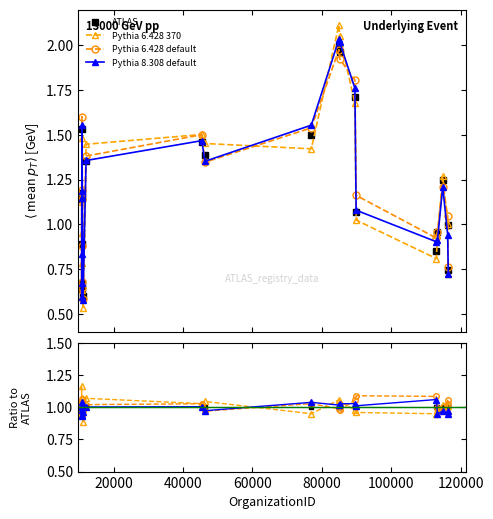

The Pythia 6.428 370 series shows 1.0 at 80000. True or false?

True